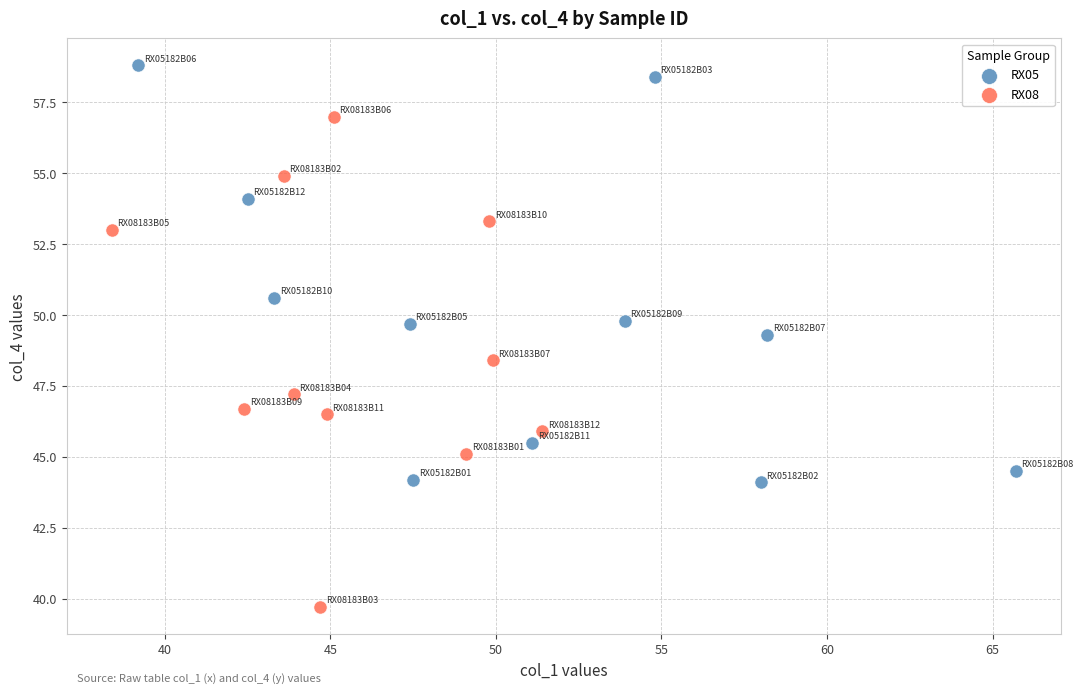

What are all the series names shown in the legend?

RX05, RX08